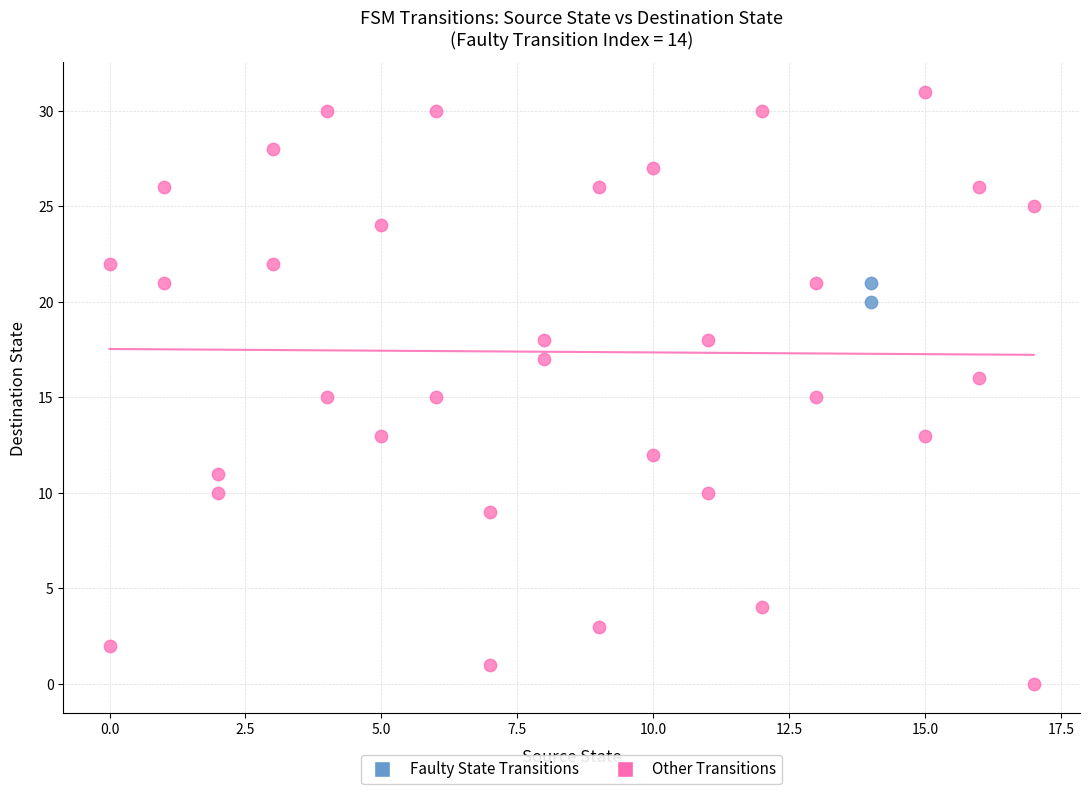

What are all the series names shown in the legend?

Faulty State Transitions, Other Transitions